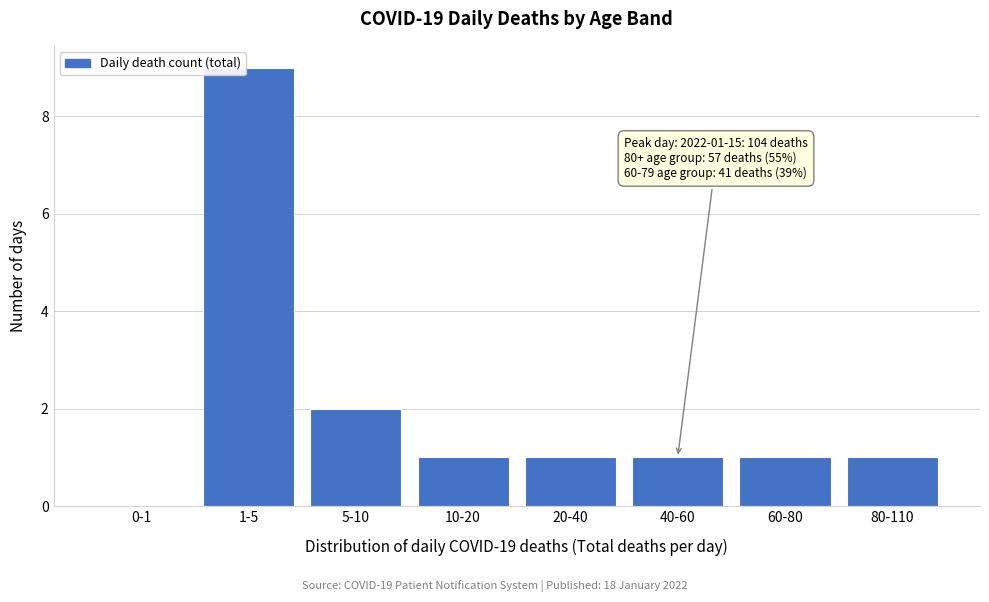

Reading left to right, extract all data points from this chart.

0-1=0	1-5=9	5-10=2	10-20=1	20-40=1	40-60=1	60-80=1	80-110=1